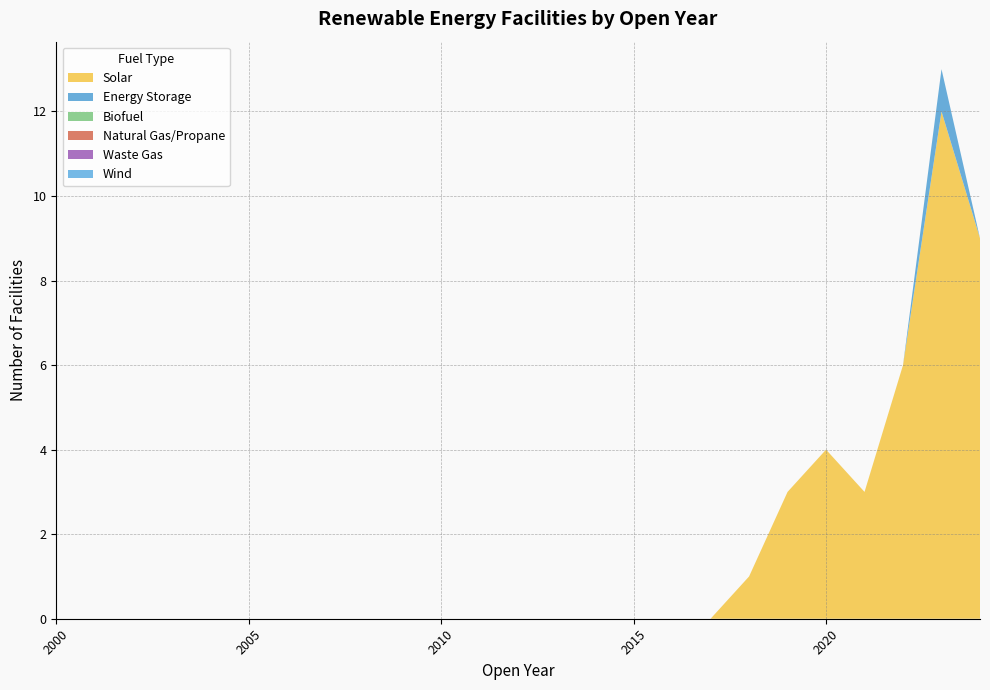

Reading right to left, transcribe all the data shown in this chart.

Solar: 9	12	6	3	4	3	1	0	0	0	0	0	0	0	0	0	0	0	0	0	0	0	0	0	0
Energy Storage: 0	1	0	0	0	0	0	0	0	0	0	0	0	0	0	0	0	0	0	0	0	0	0	0	0
Biofuel: 0	0	0	0	0	0	0	0	0	0	0	0	0	0	0	0	0	0	0	0	0	0	0	0	0
Natural Gas/Propane: 0	0	0	0	0	0	0	0	0	0	0	0	0	0	0	0	0	0	0	0	0	0	0	0	0
Waste Gas: 0	0	0	0	0	0	0	0	0	0	0	0	0	0	0	0	0	0	0	0	0	0	0	0	0
Wind: 0	0	0	0	0	0	0	0	0	0	0	0	0	0	0	0	0	0	0	0	0	0	0	0	0